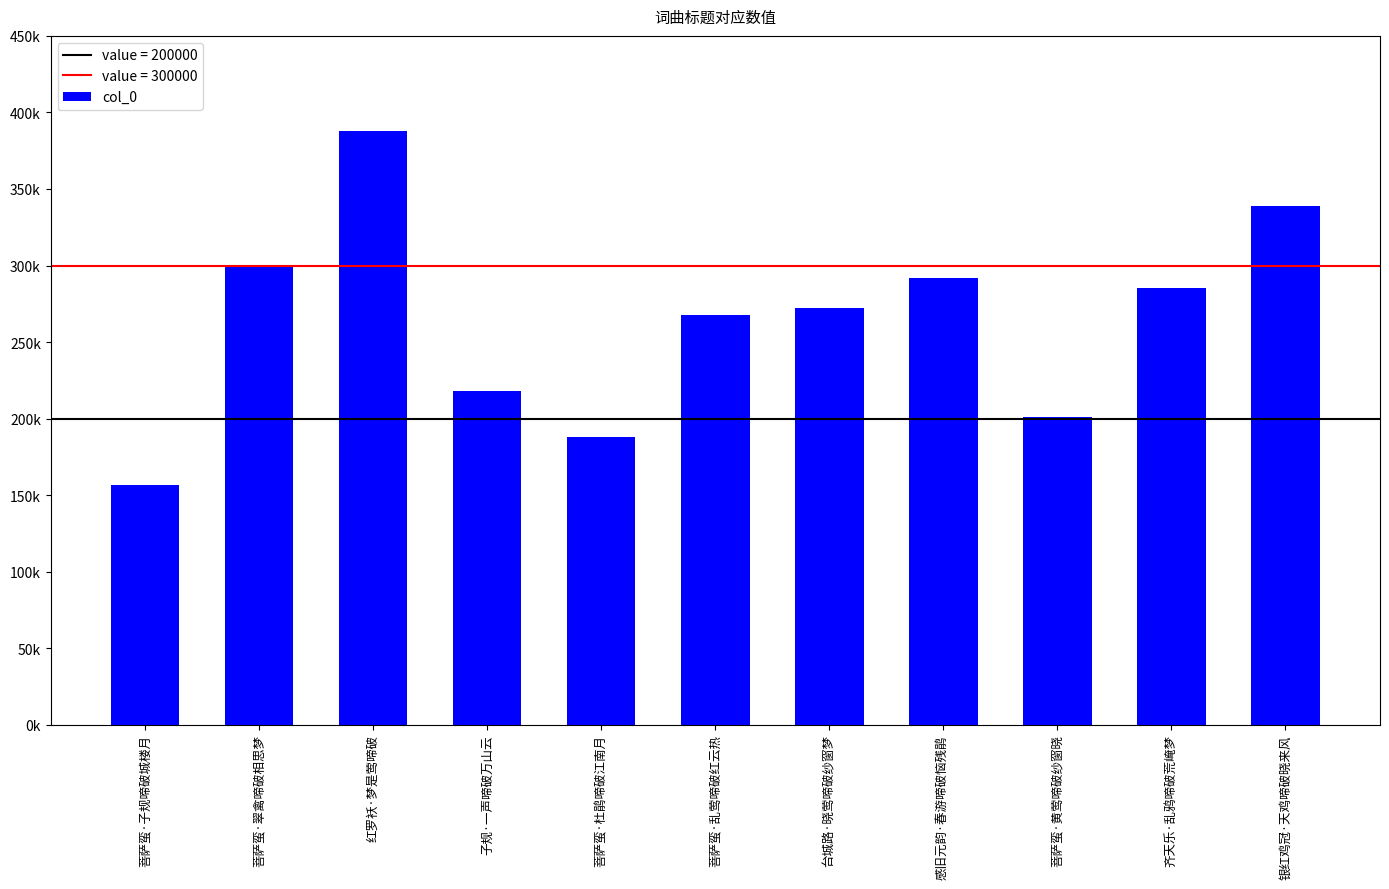

Are the bars grouped side by side (vs. stacked)?

No